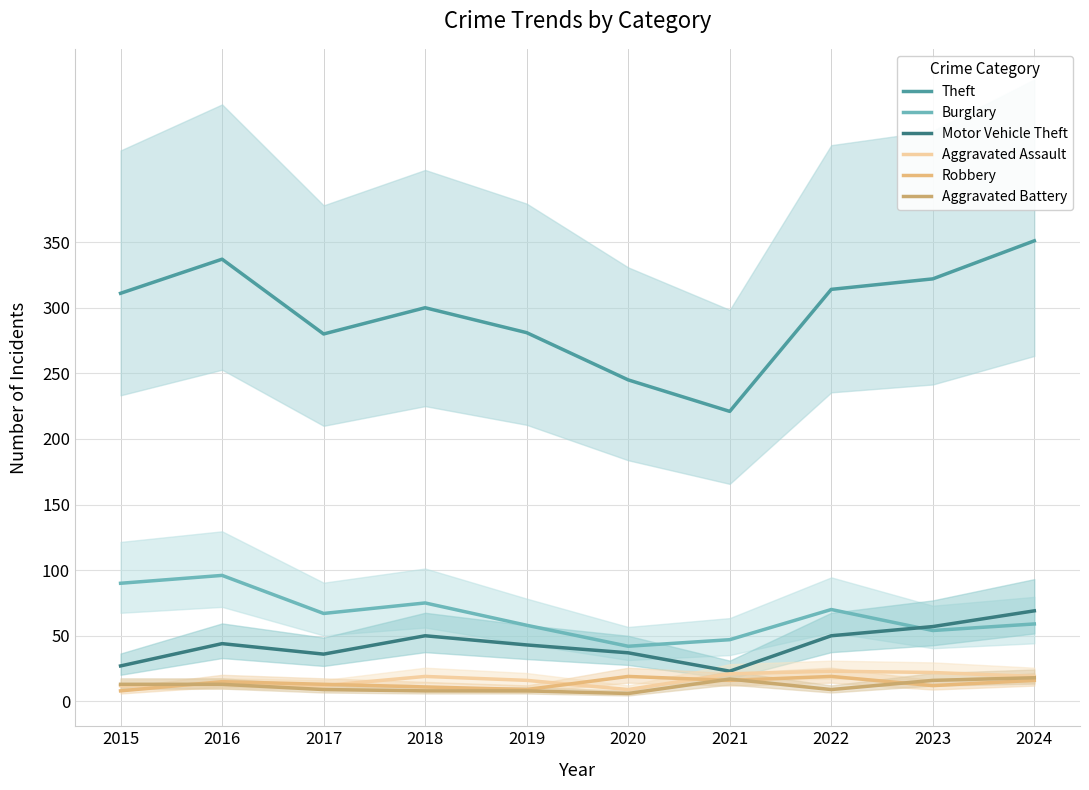

Reading left to right, what are all the values shown in this chart?

Theft: 311	337	280	300	281	245	221	314	322	351
Burglary: 90	96	67	75	58	42	47	70	54	59
Motor Vehicle Theft: 27	44	36	50	43	37	23	50	57	69
Aggravated Assault: 12	13	12	19	16	9	21	23	22	19
Robbery: 8	15	13	11	9	19	16	19	12	16
Aggravated Battery: 13	13	9	8	8	6	17	9	16	18